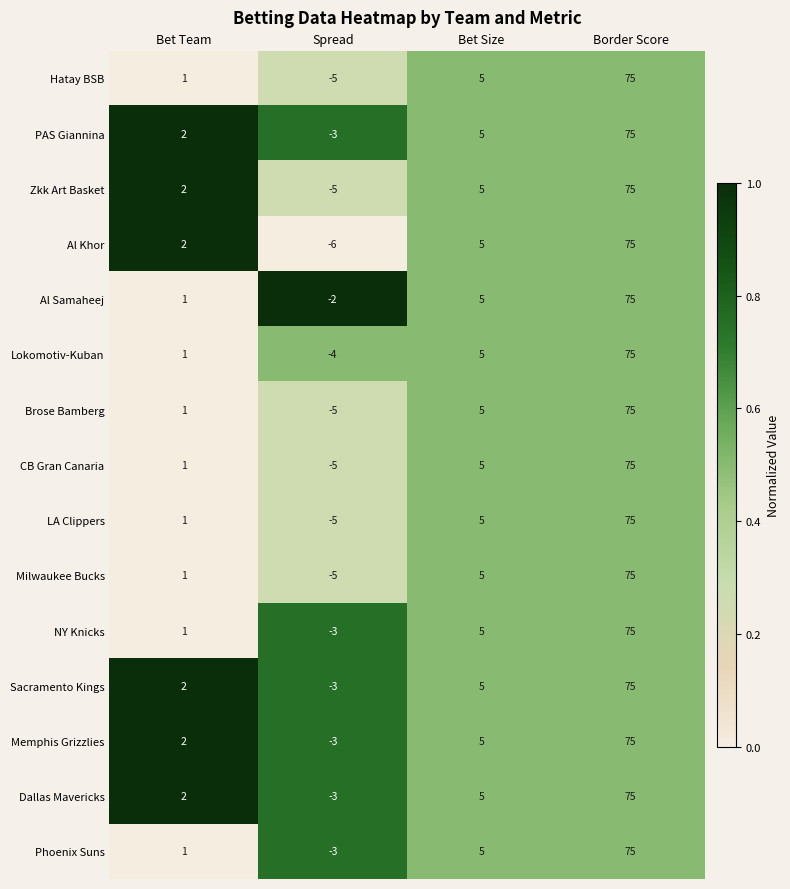

Which label corresponds to the smallest value in the chart?

Spread